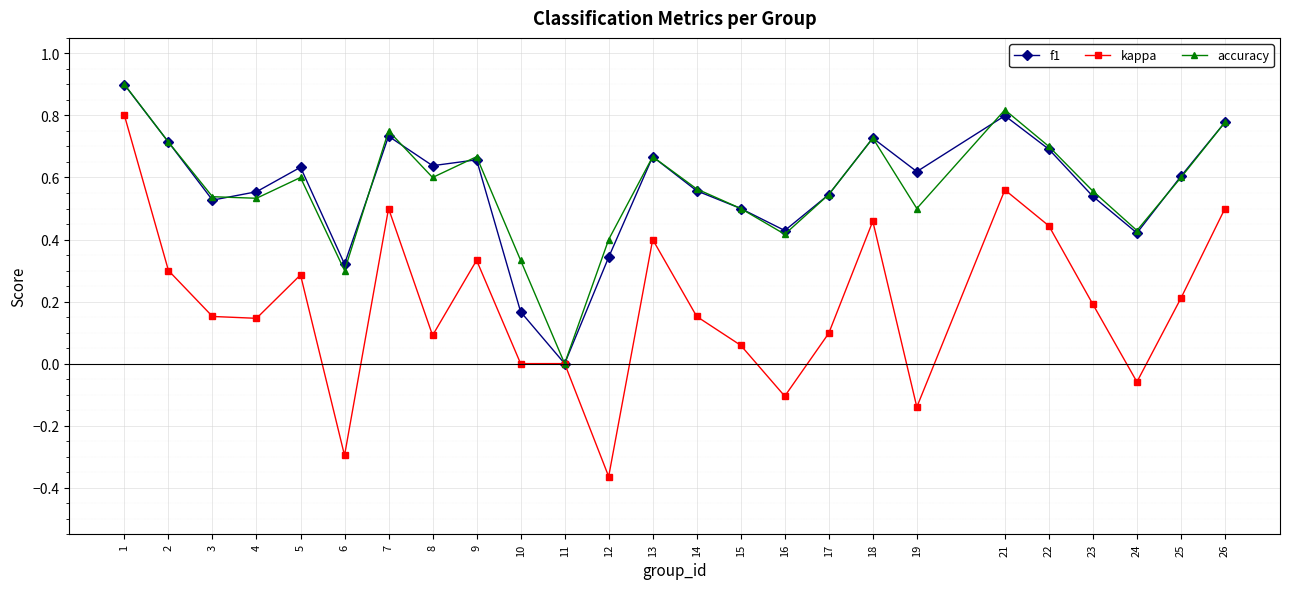

Is the value of accuracy at 19 greater than the value of kappa at 5?

Yes